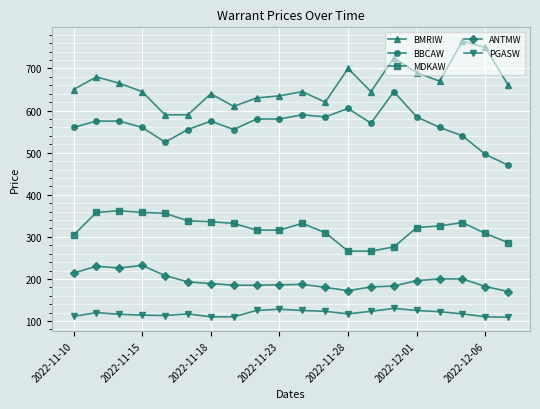

What is the difference between the maximum and minimum values in the BMRIW series?

175